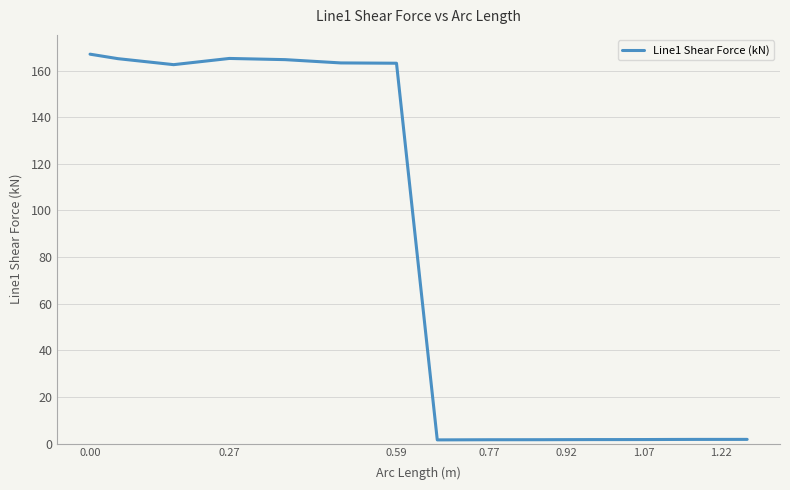

What is the difference between the maximum and minimum values?

165.4